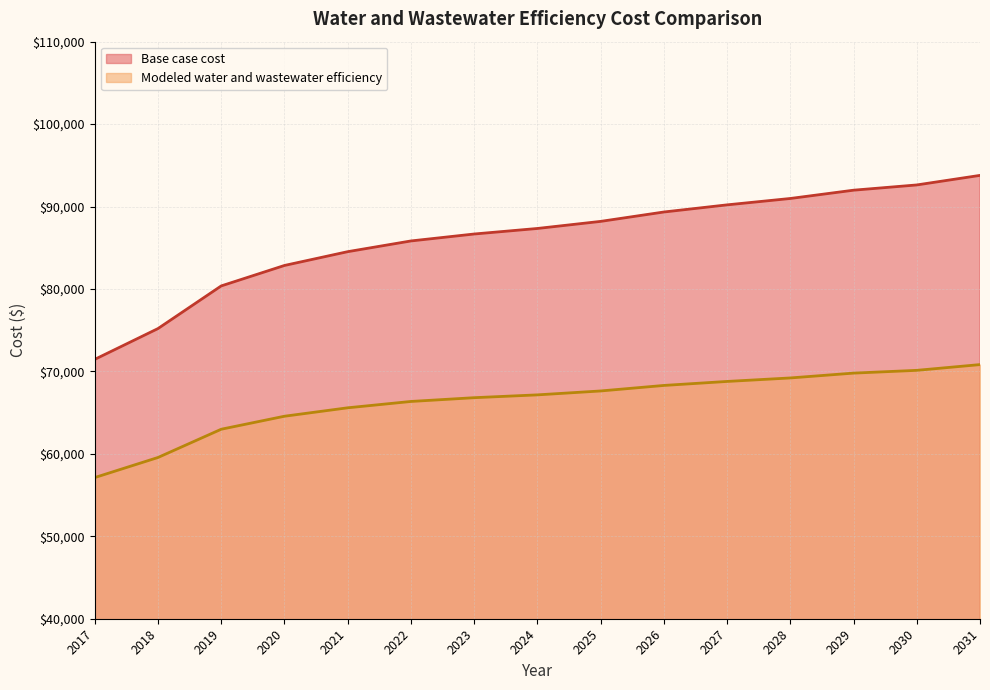

Count the number of data series in this chart.

2